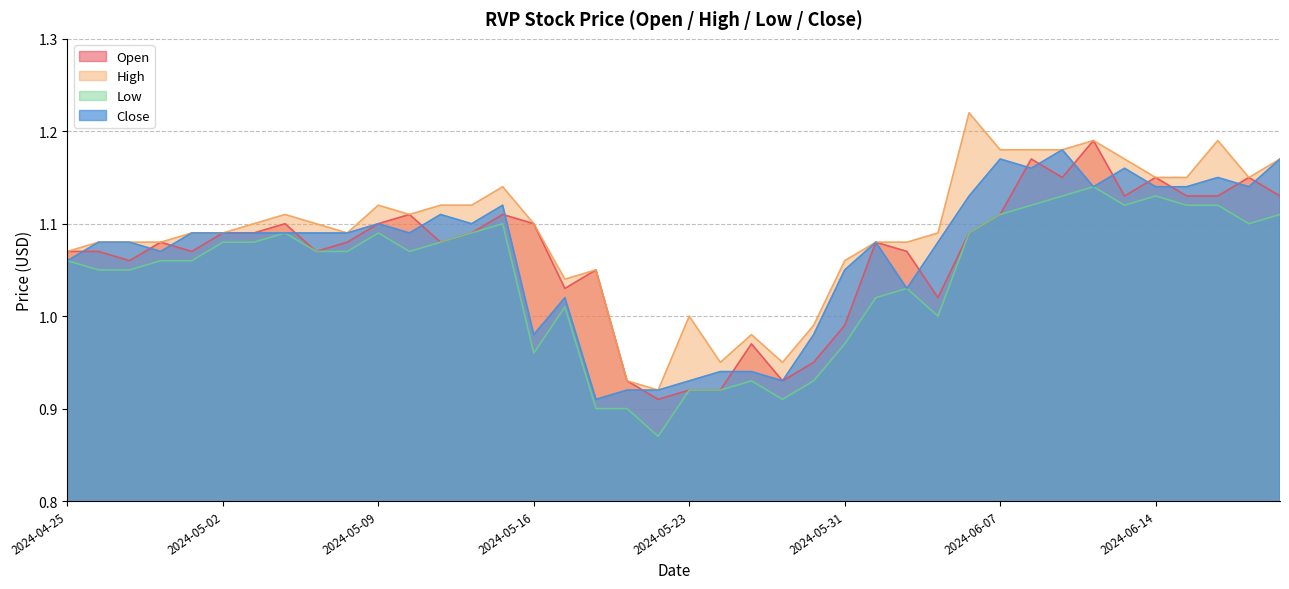

How many data points in Low are less than 1?

10